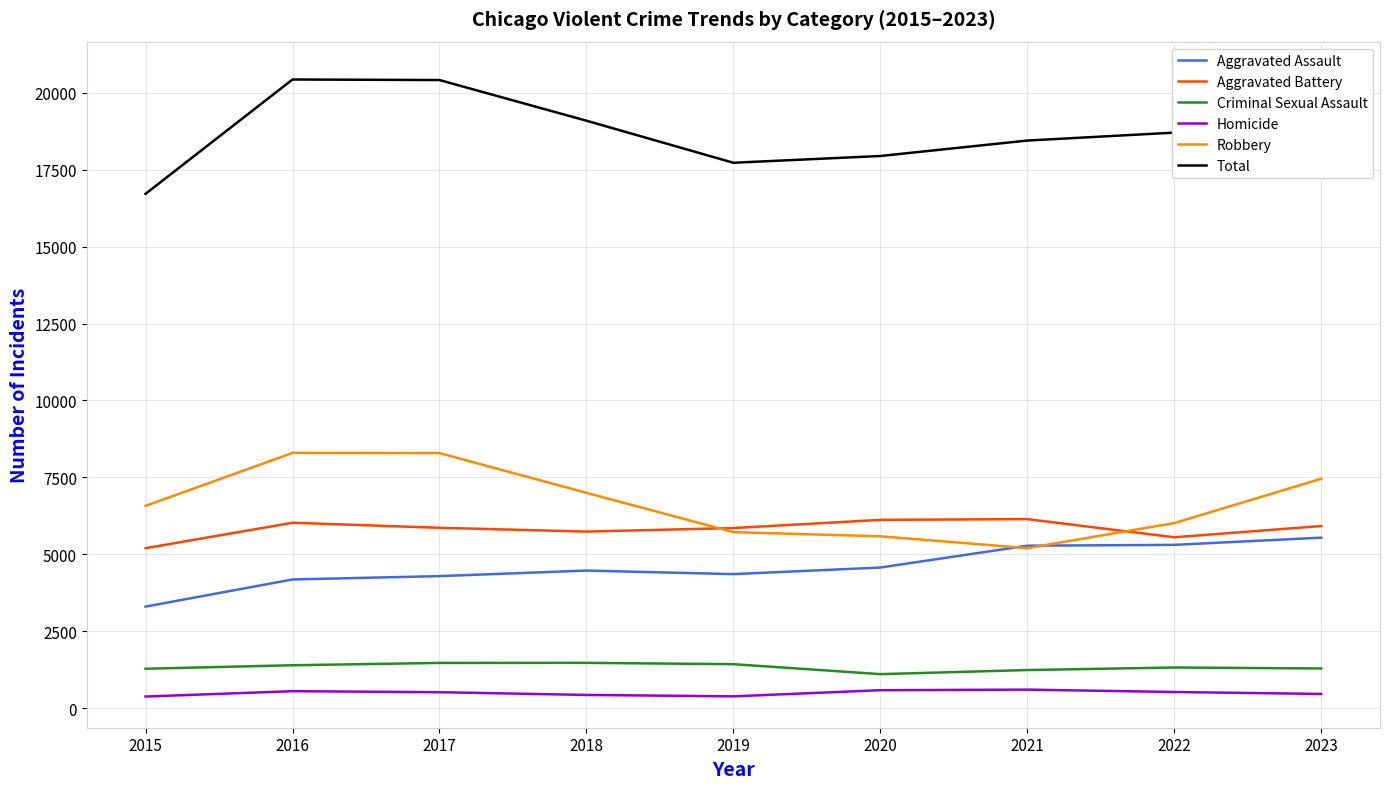

The Aggravated Battery series shows 10440 at 2016. True or false?

False